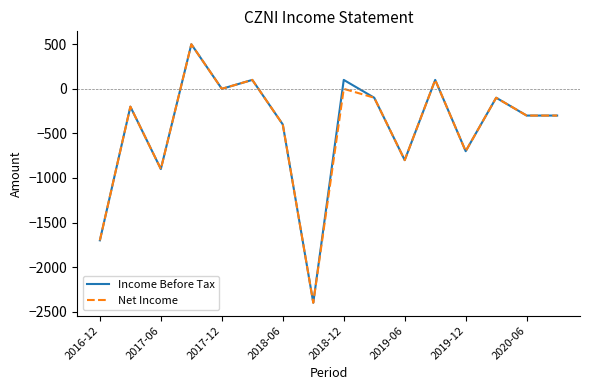

What is the minimum value shown in the chart?

-2400